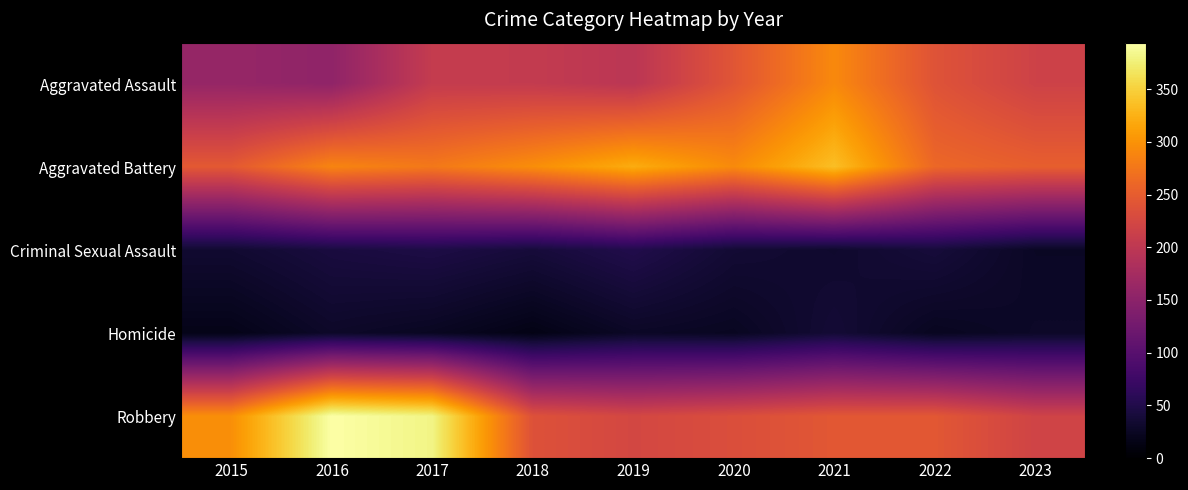

Between 2016 and 2023, which is larger?

2023